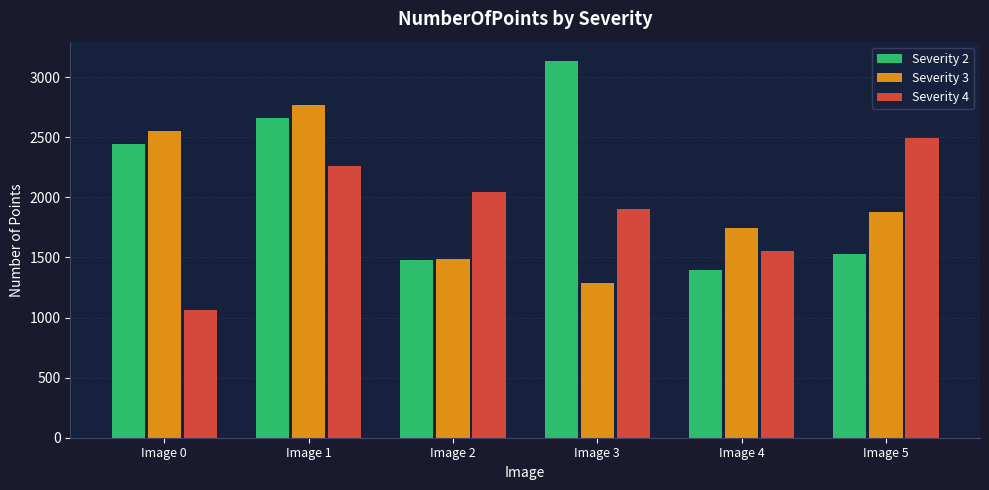

What is the maximum value shown in the chart?

3139